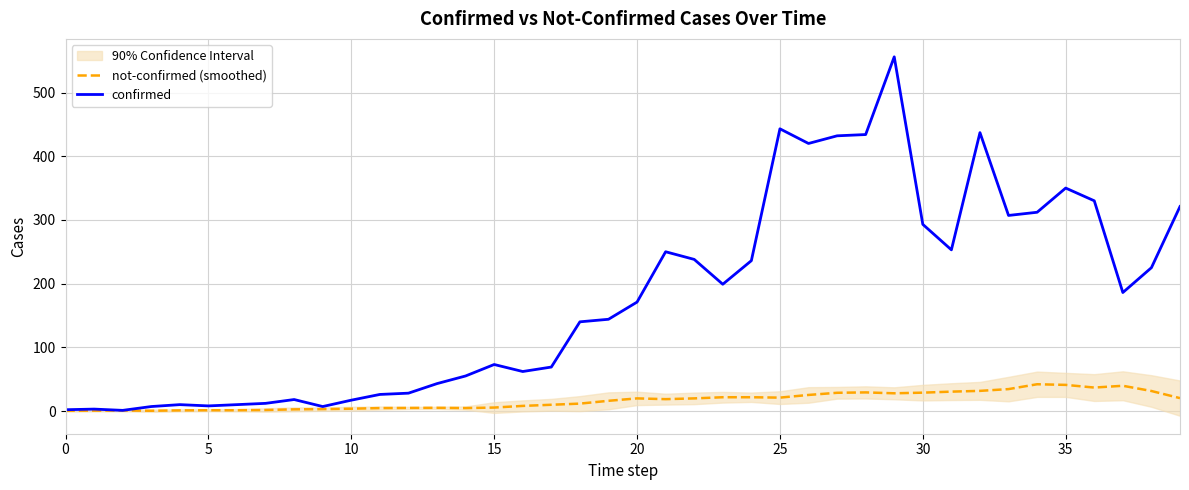

Is it true that confirmed equals 457.2 at 35?

False